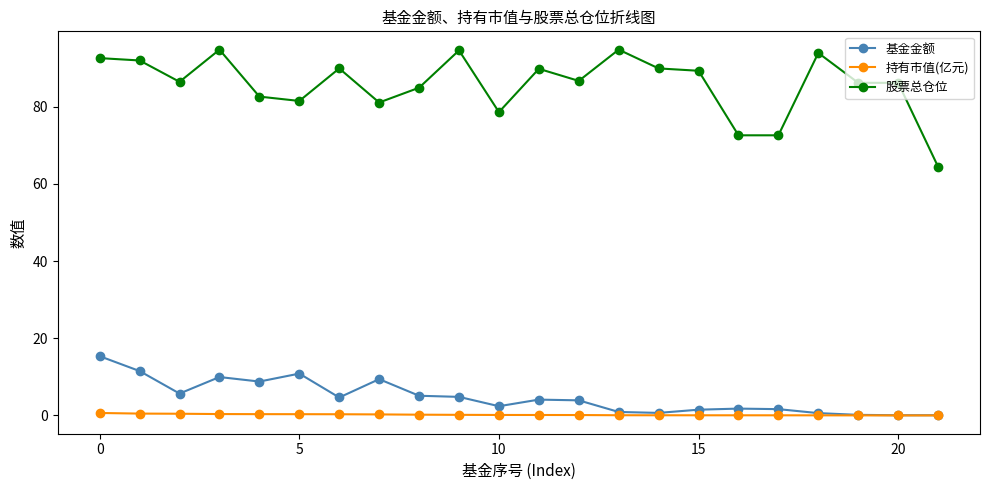

Count the number of categories in the chart.

22